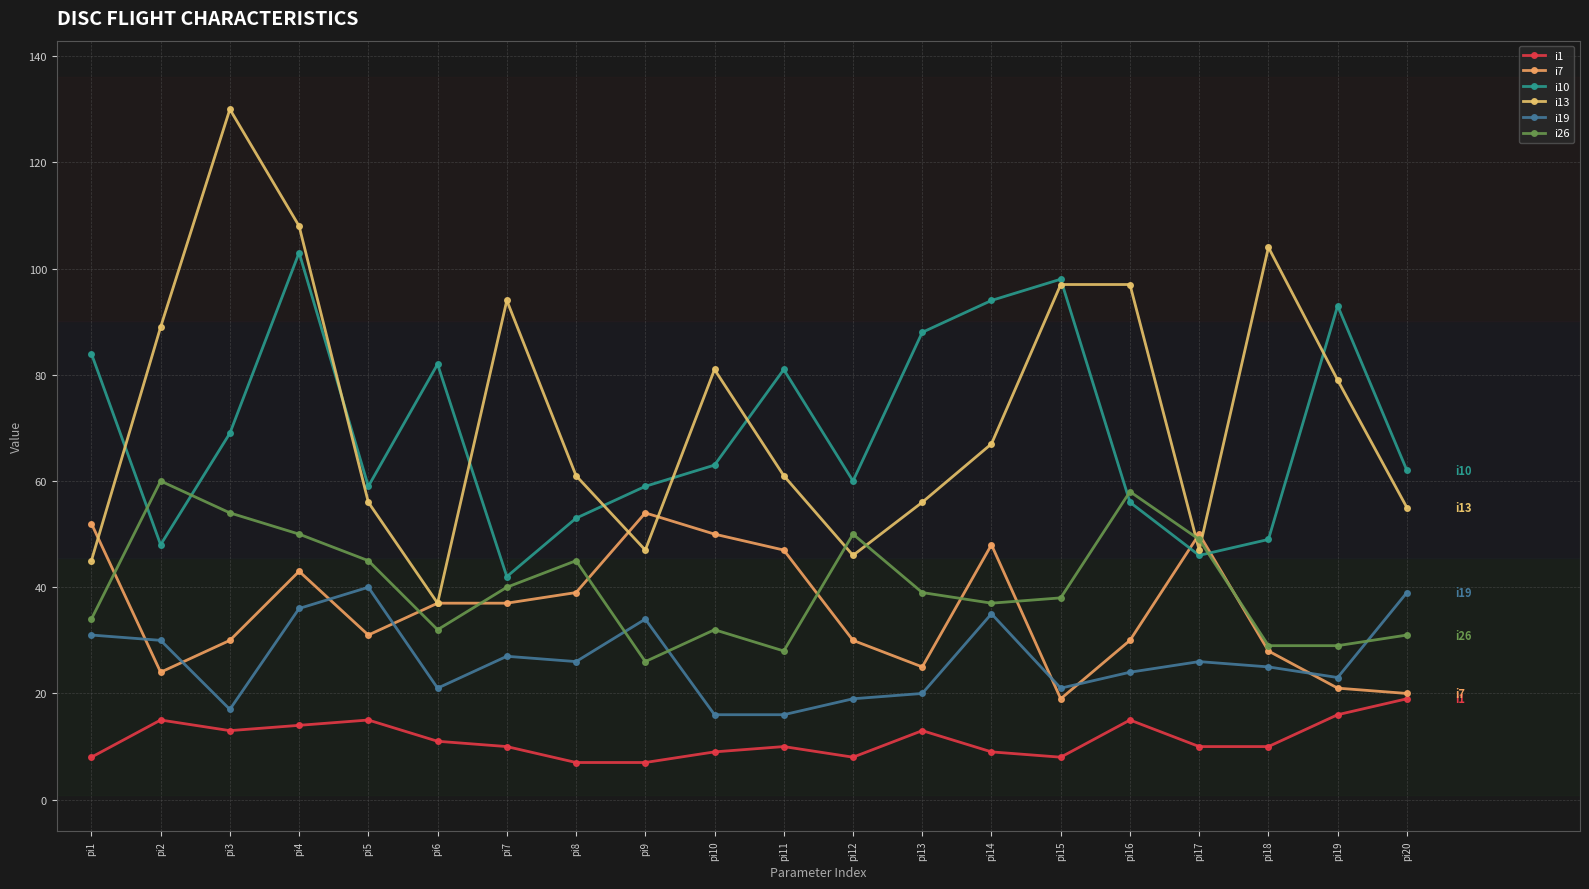

Reading left to right, extract all data points from this chart.

i1: 8	15	13	14	15	11	10	7	7	9	10	8	13	9	8	15	10	10	16	19
i7: 52	24	30	43	31	37	37	39	54	50	47	30	25	48	19	30	50	28	21	20
i10: 84	48	69	103	59	82	42	53	59	63	81	60	88	94	98	56	46	49	93	62
i13: 45	89	130	108	56	37	94	61	47	81	61	46	56	67	97	97	47	104	79	55
i19: 31	30	17	36	40	21	27	26	34	16	16	19	20	35	21	24	26	25	23	39
i26: 34	60	54	50	45	32	40	45	26	32	28	50	39	37	38	58	49	29	29	31